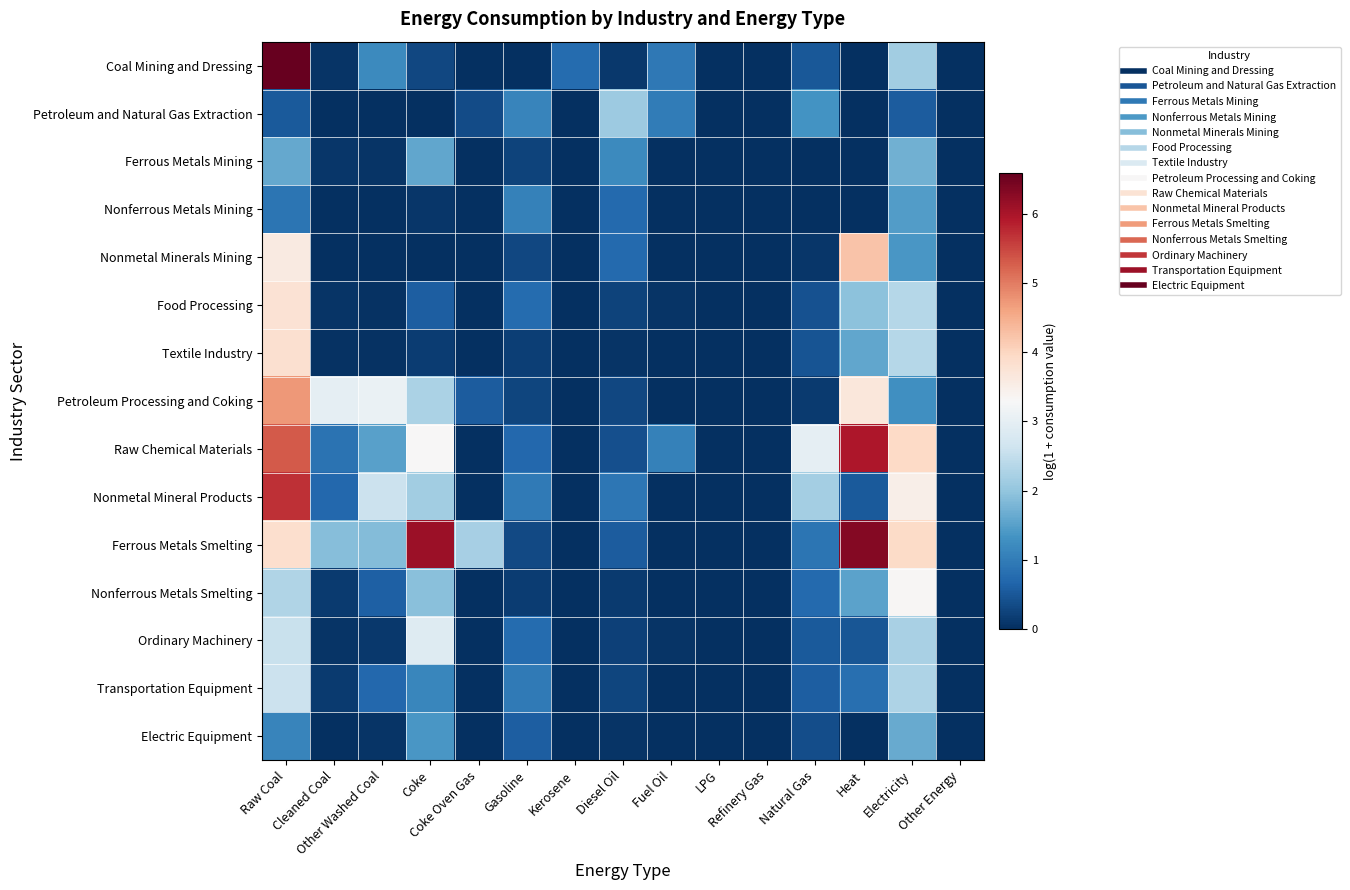

Between Diesel Oil and LPG, which is larger?

Diesel Oil